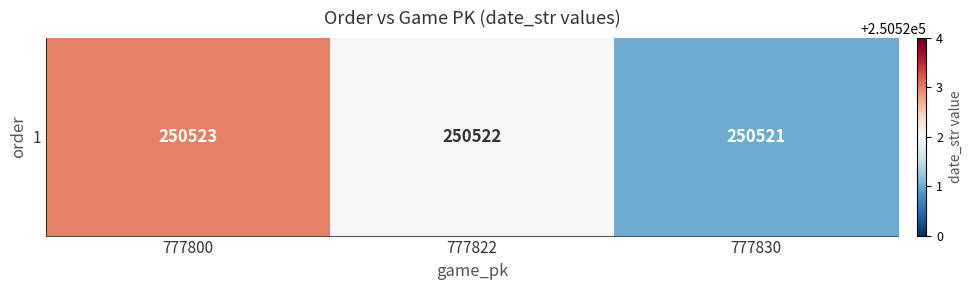

How many values are between 250521 and 250523?

3